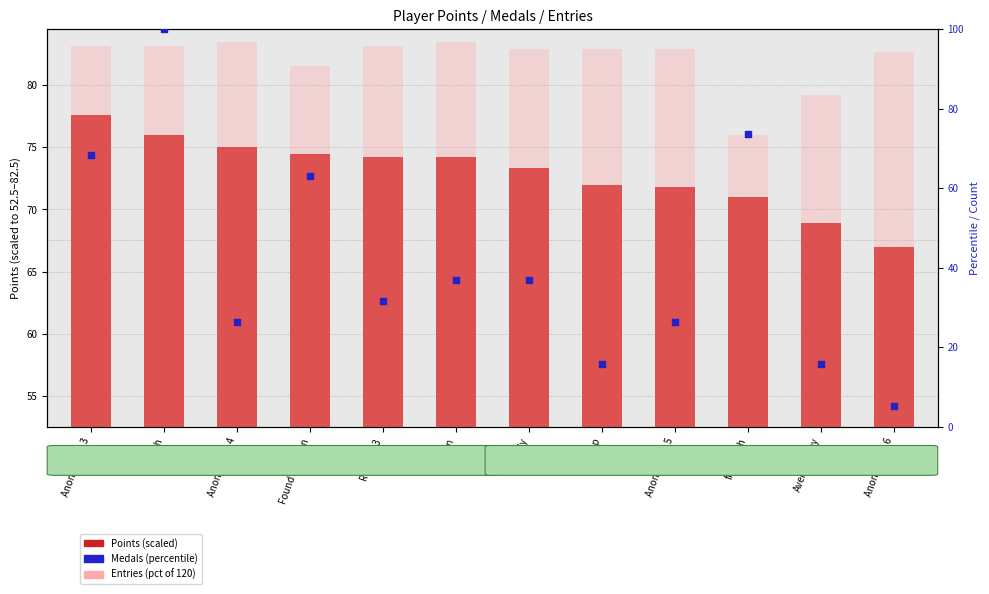

Which series reaches the maximum Y coordinate?

Medals (pct)